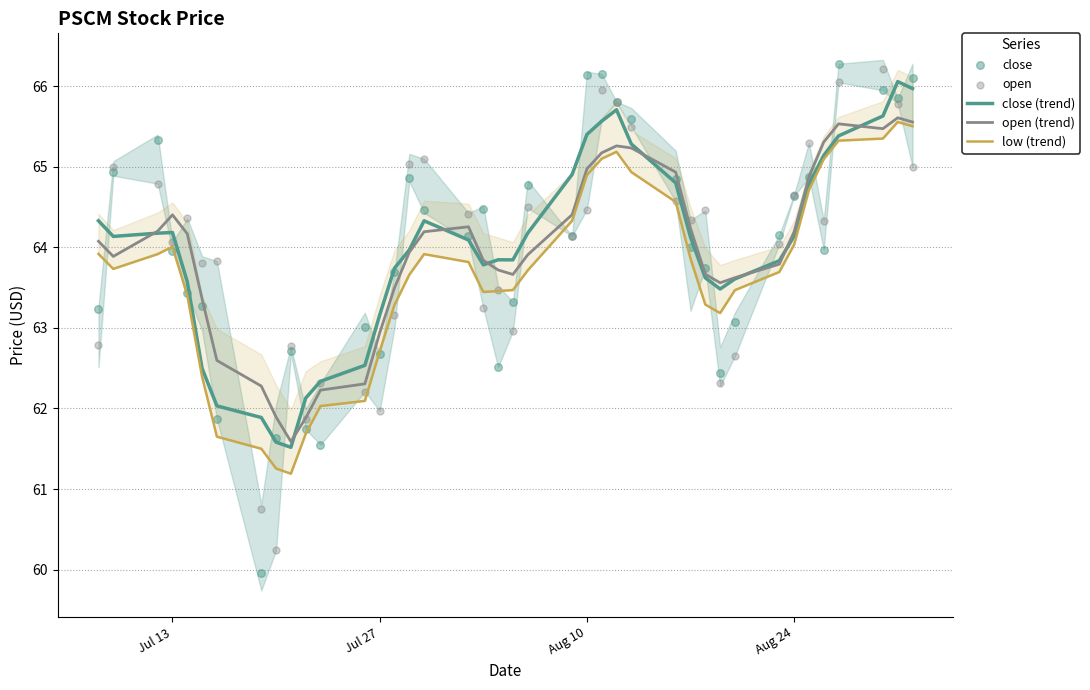

Which series reaches the maximum Y coordinate?

close